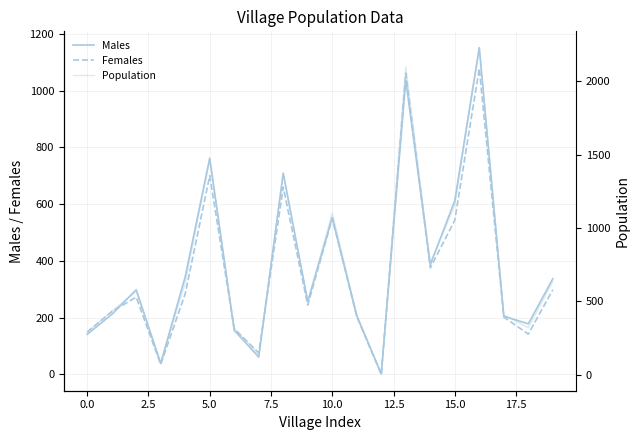

What is the lowest value of the Population series?

2